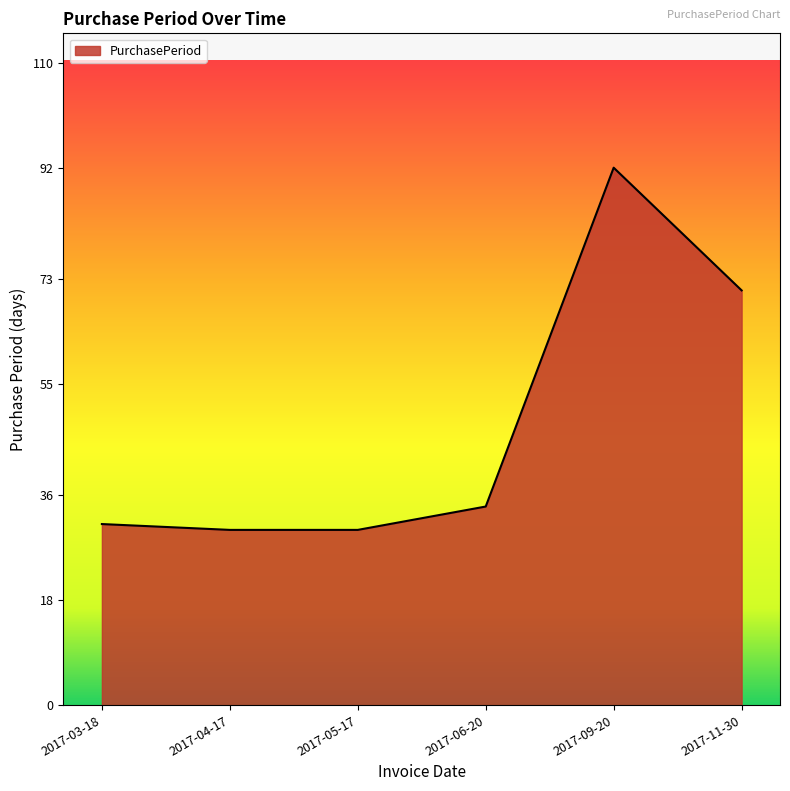

What position from the left is 2017-05-17?

3